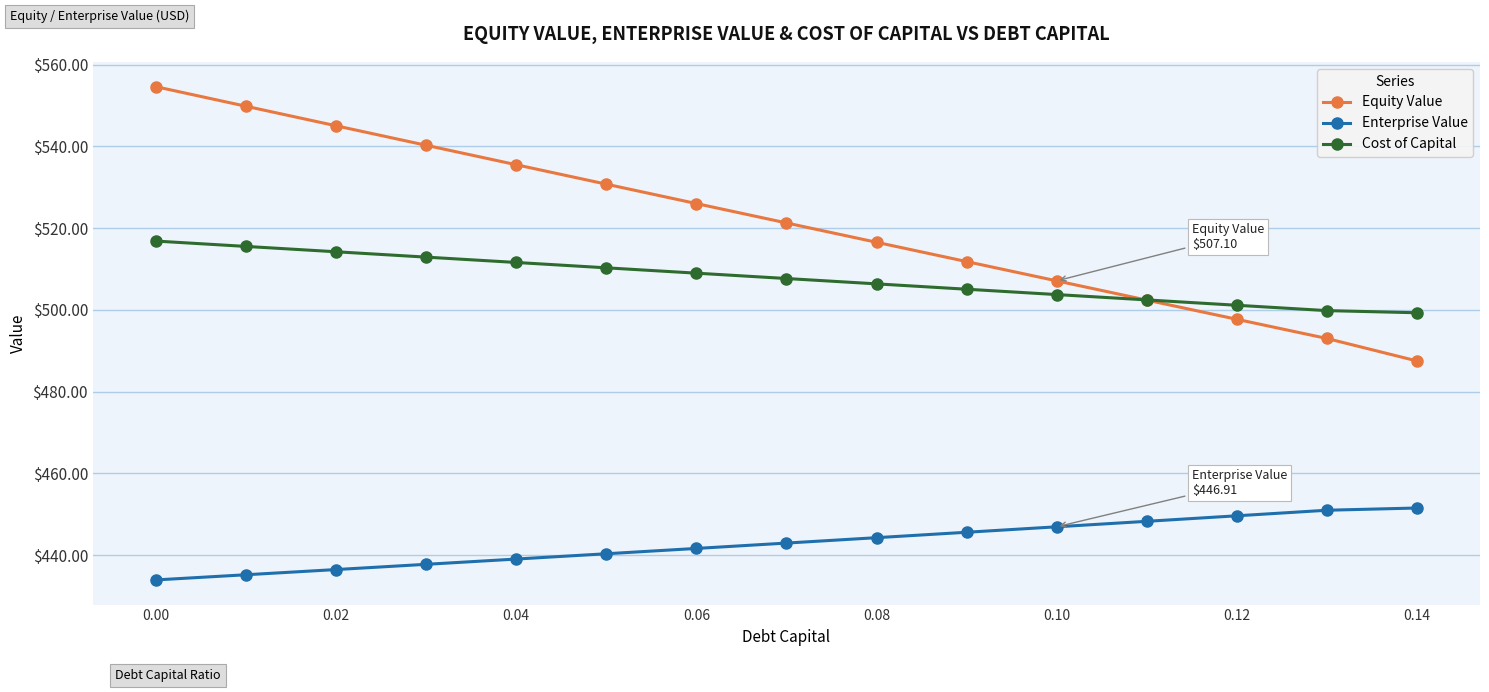

What is the minimum value shown in the chart?

433.9